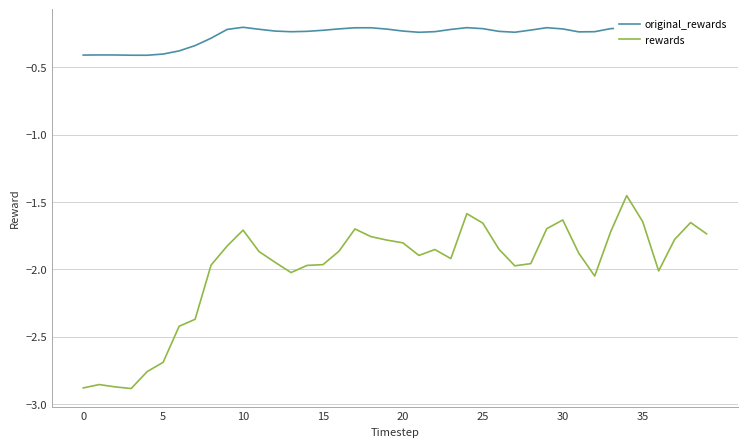

What is the lowest value of the original_rewards series?

-0.4